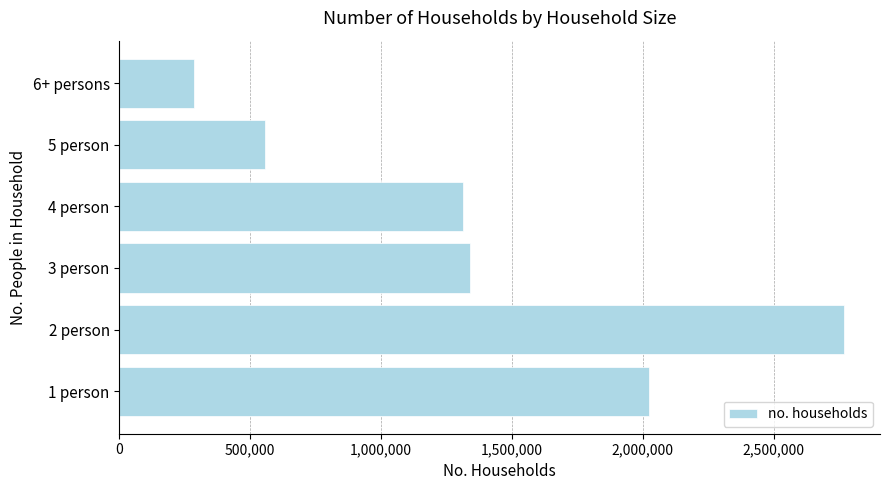

What is the greatest value displayed?

2768286